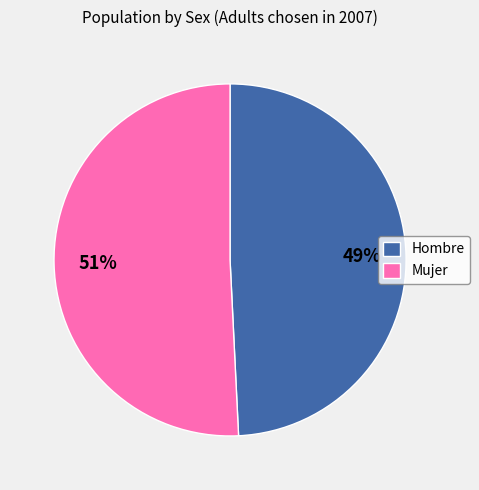

Count the number of slices in the pie.

2